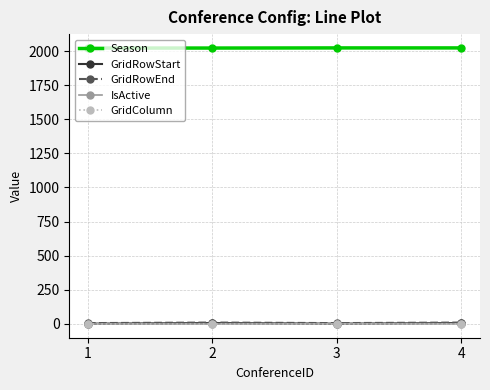

How many lines are shown in the chart?

5